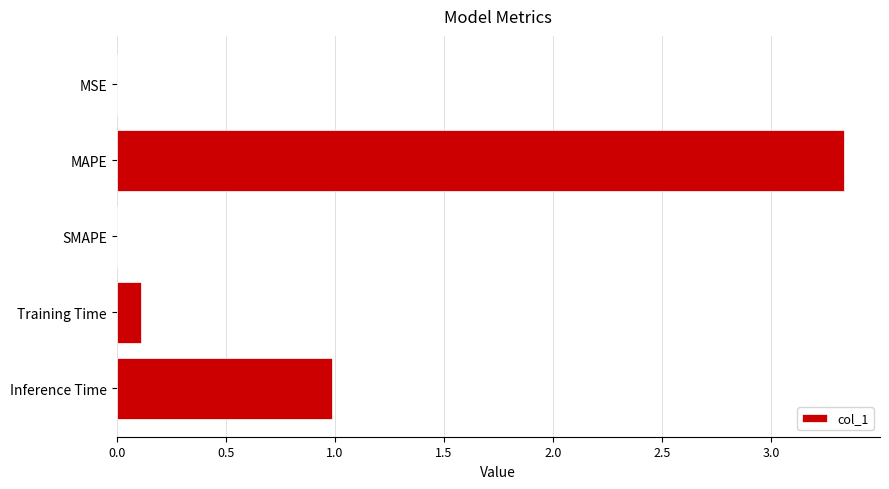

What is the maximum value shown in the chart?

3.3